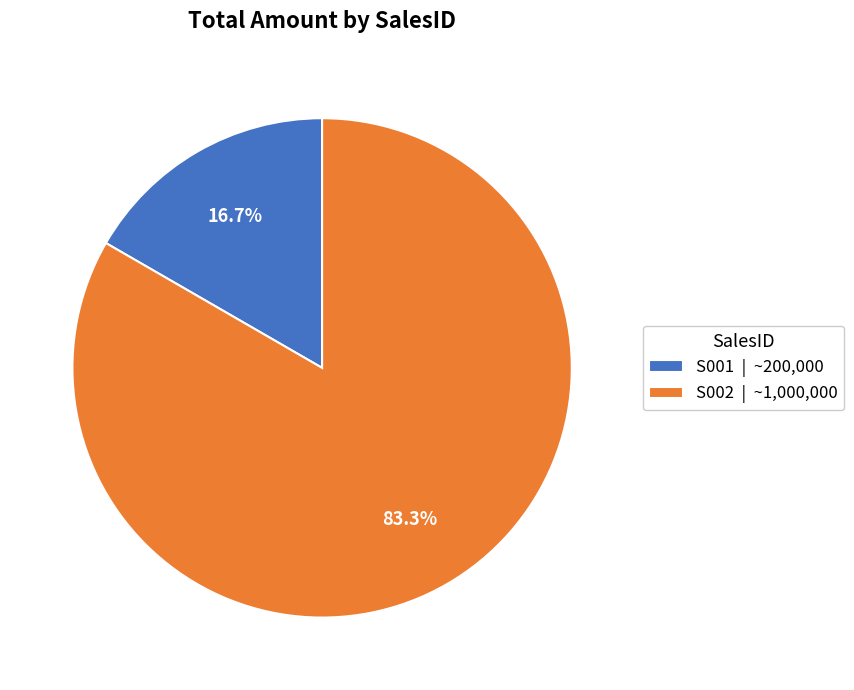

What is the largest slice in the pie chart?

S002